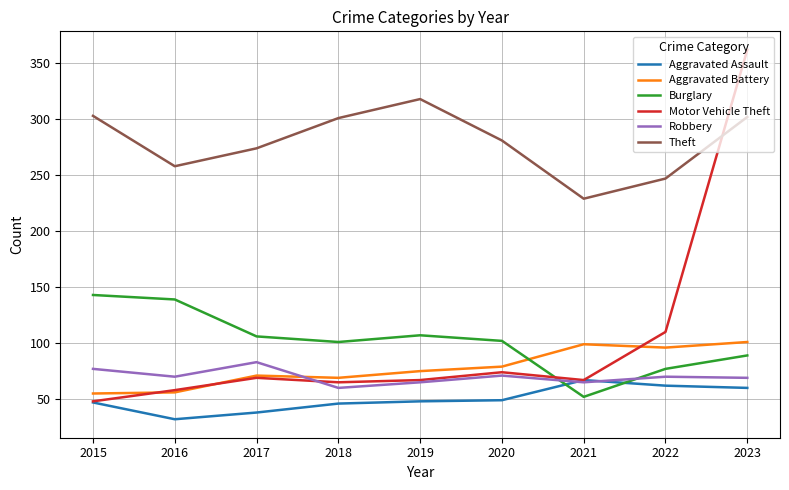

What is the spread (max minus min) of values at 2018?

255